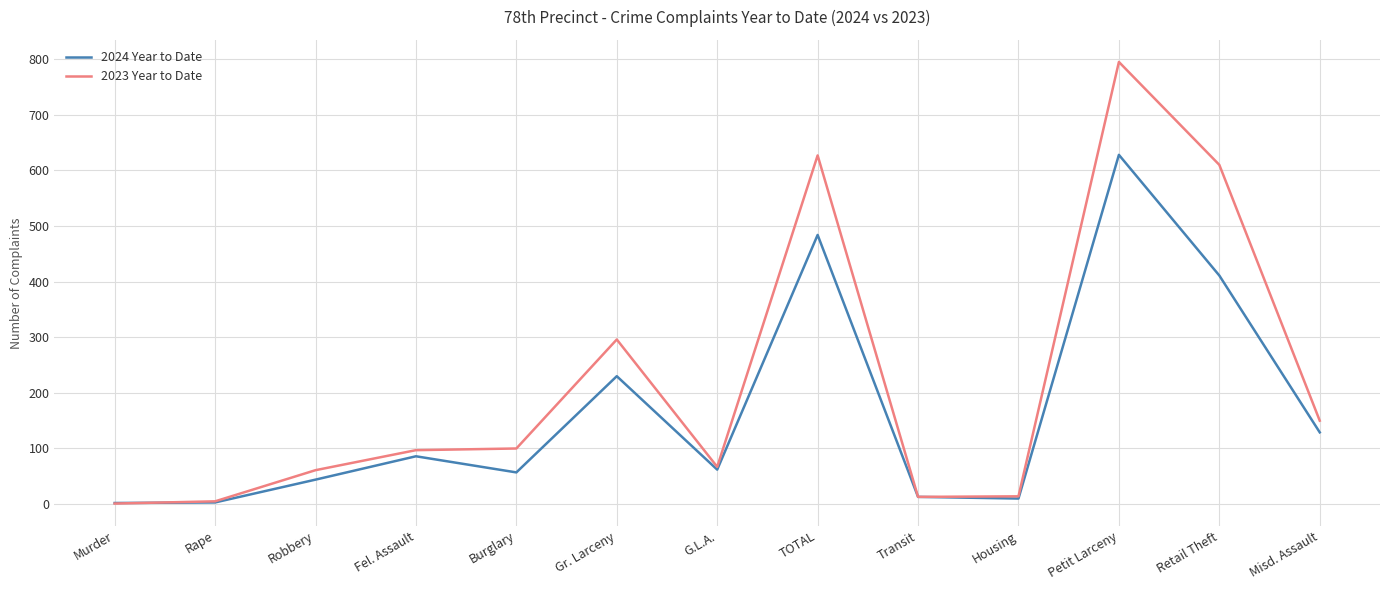

The 2023 Year to Date series shows 47 at Misd. Assault. True or false?

False